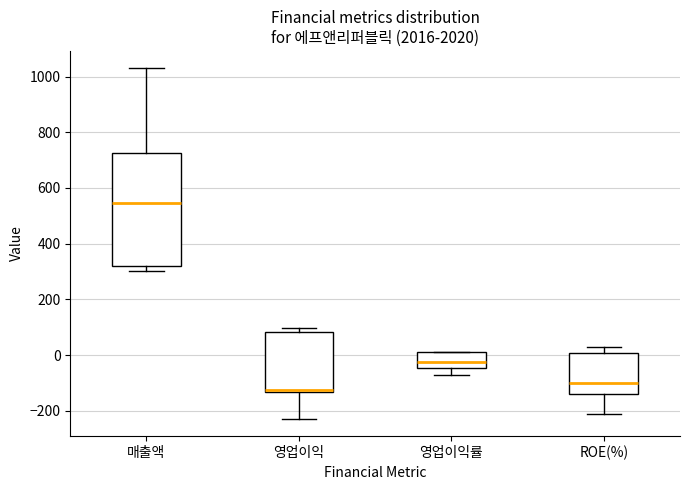

Comparing the boxes themselves (not the whiskers), which one is the tallest?

매출액